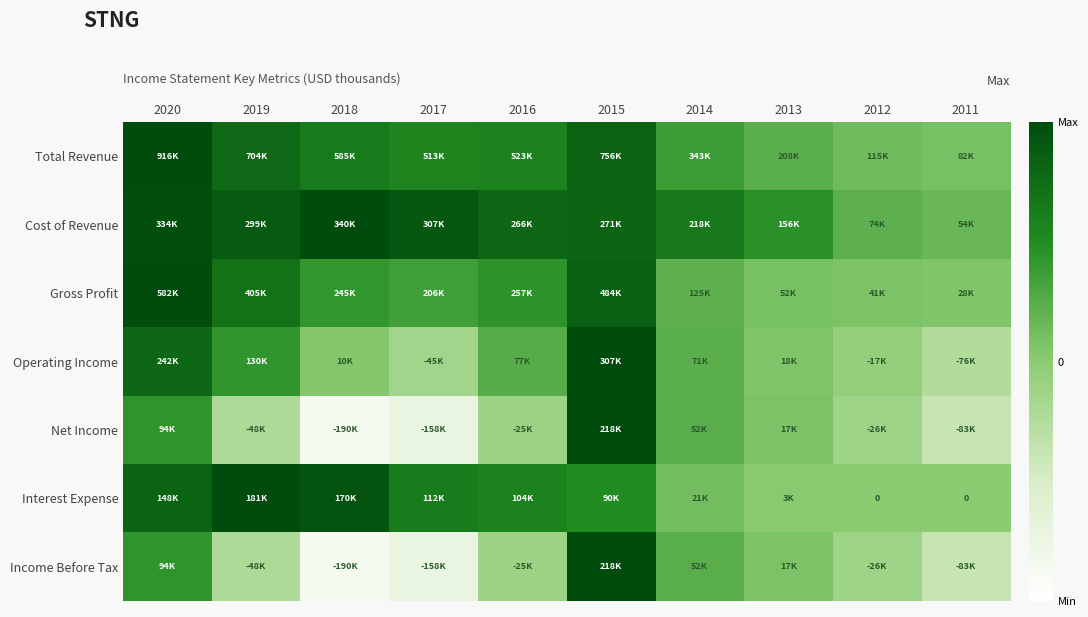

At which category does the chart reach its peak across all series?

2020